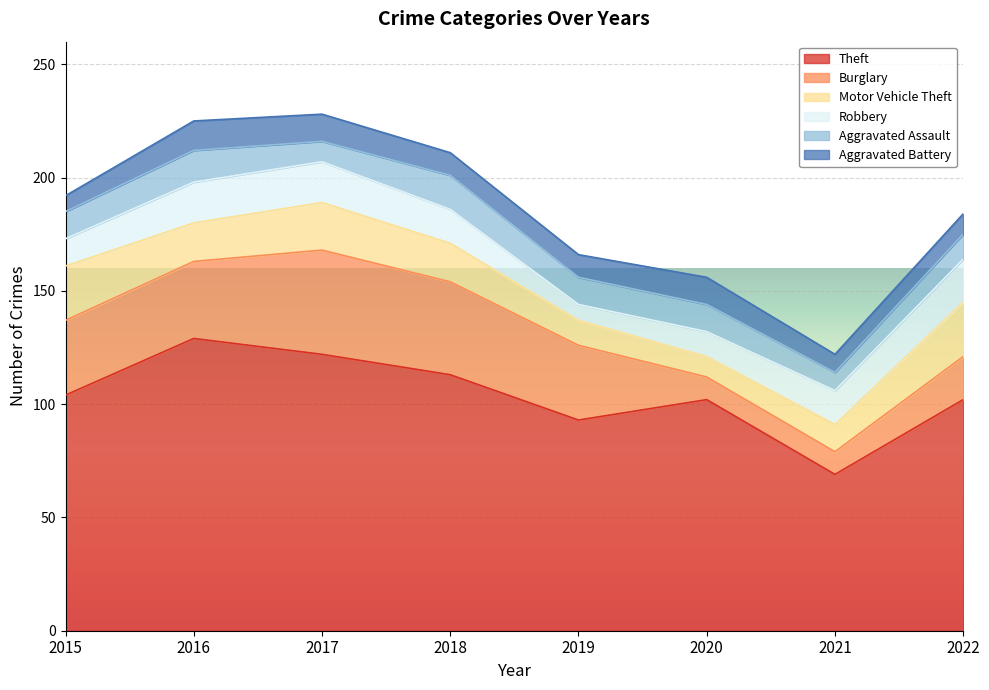

Which series has the largest total across all categories?

Theft